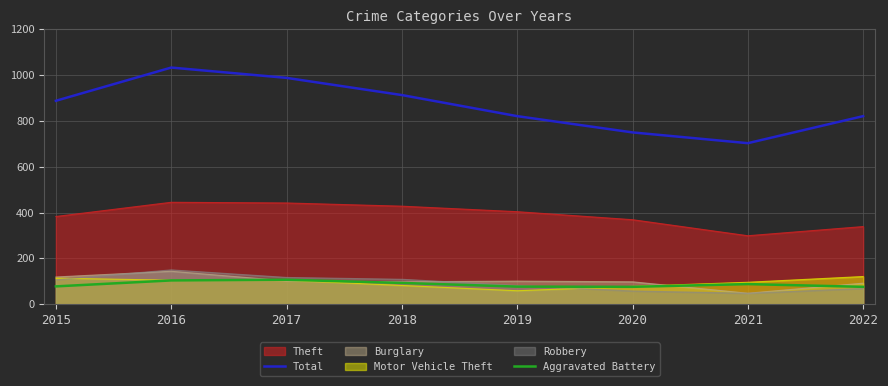

At which category does the chart reach its peak across all series?

2016